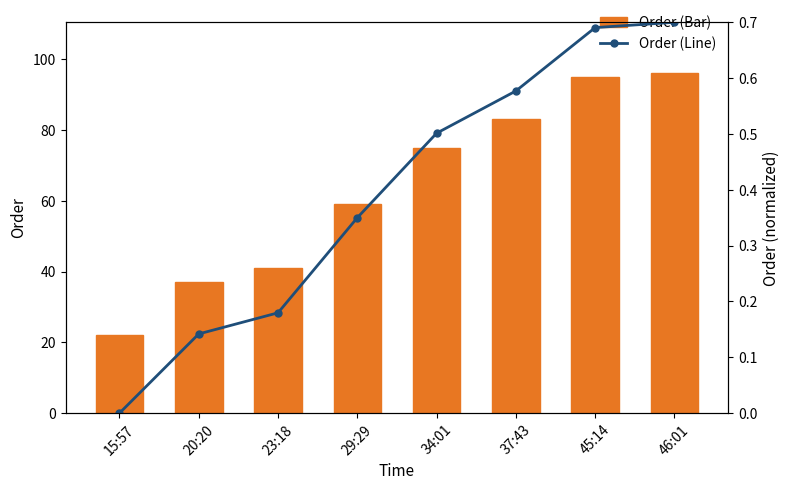

What is the label of the 4th bar from the right?

34:01